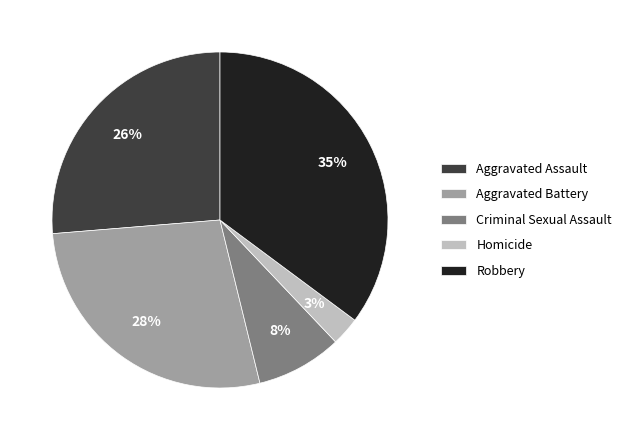

What percentage is the Aggravated Battery slice, to the nearest percent?

28%